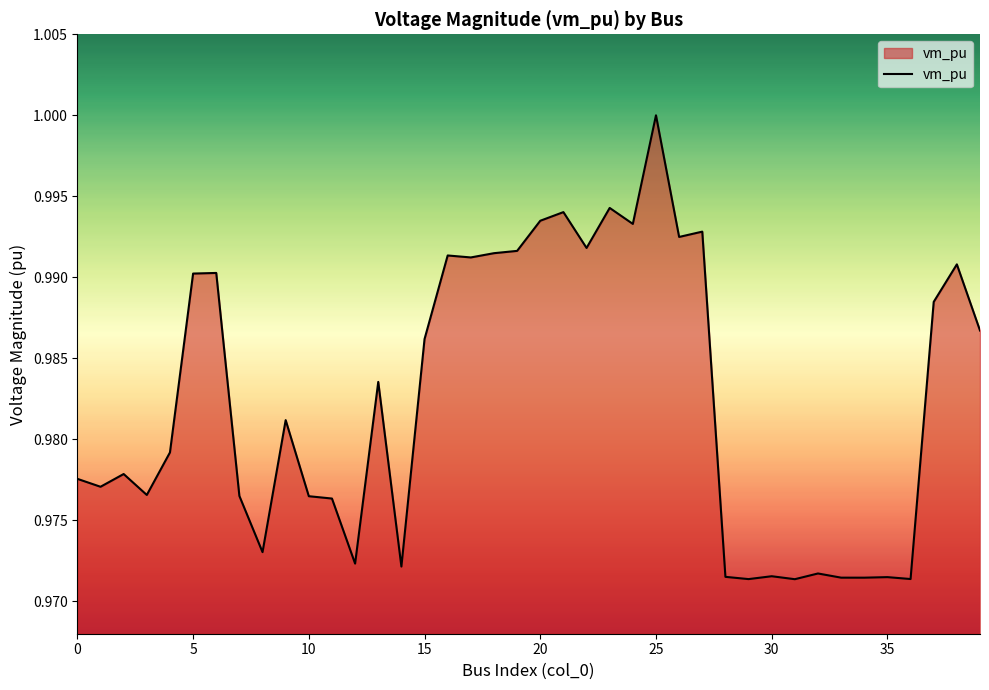

Does the chart display data point markers on the line(s)?

No